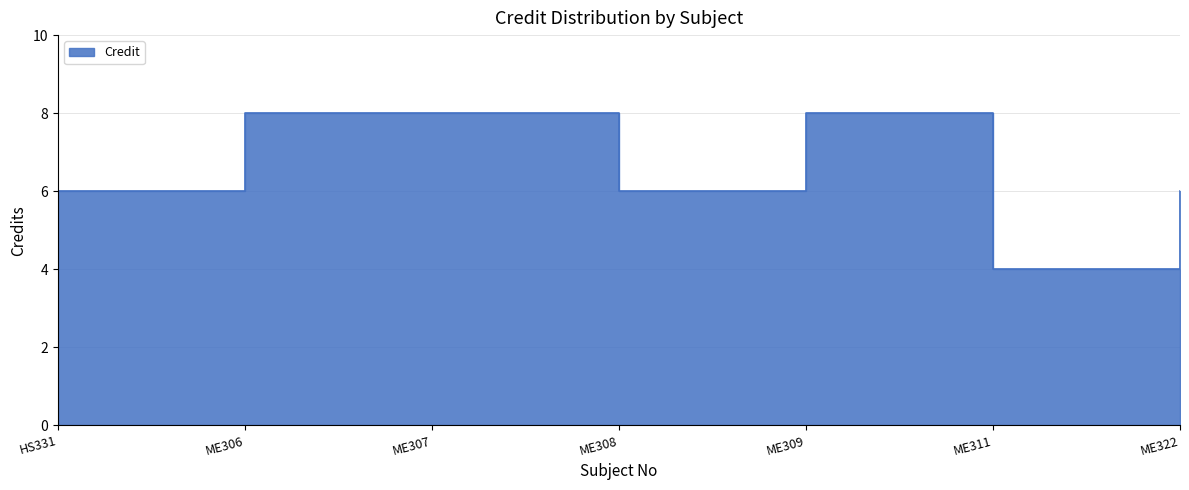

Reading left to right, extract all data points from this chart.

HS331=6	ME306=8	ME307=8	ME308=6	ME309=8	ME311=4	ME322=6